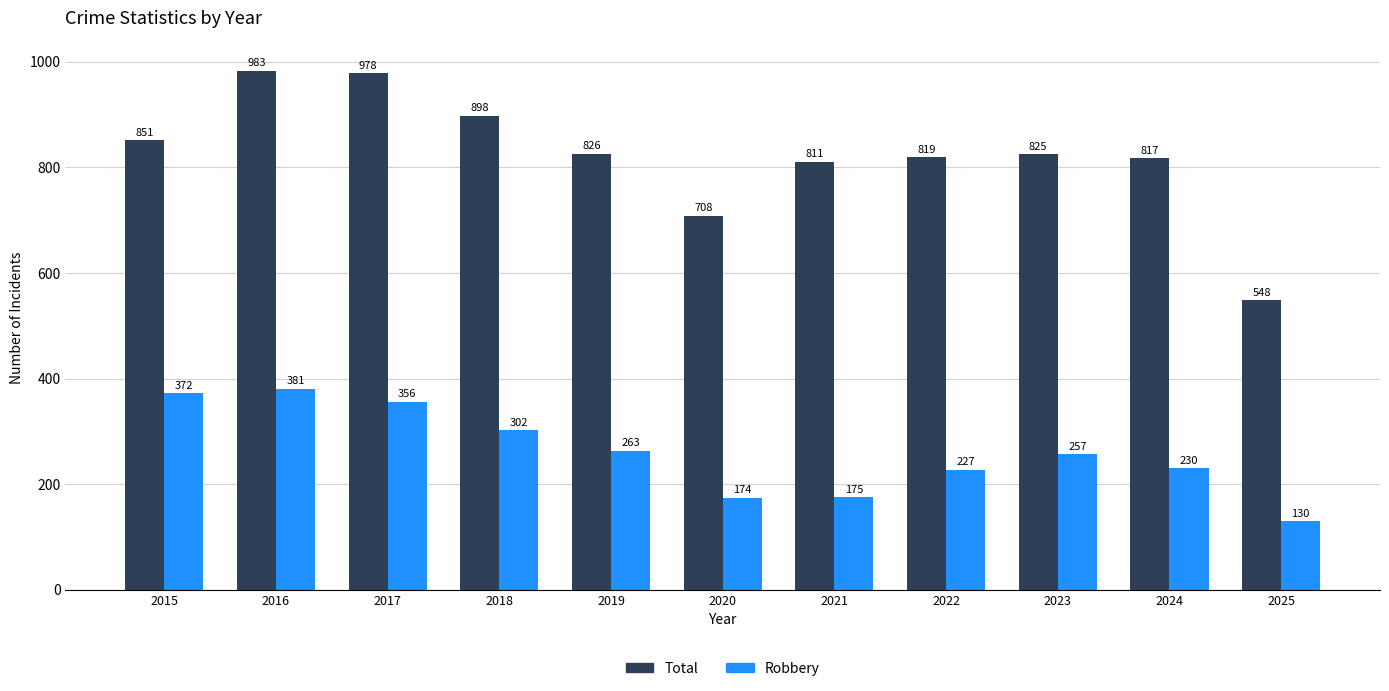

Reading left to right, what are all the values shown in this chart?

Total: 851	983	978	898	826	708	811	819	825	817	548
Robbery: 372	381	356	302	263	174	175	227	257	230	130